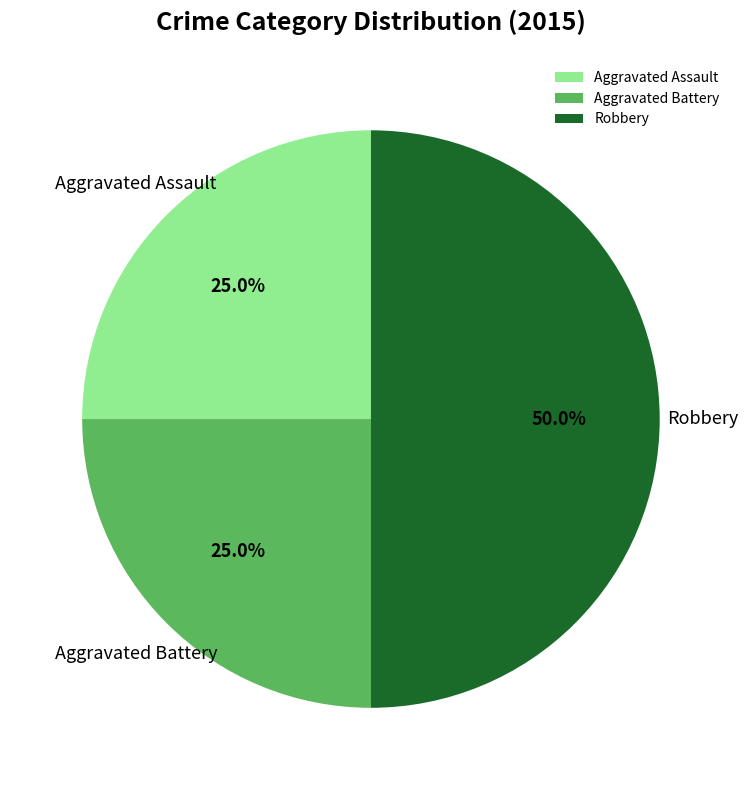

Approximately how many times larger is the value at Robbery compared to Aggravated Battery?

2.0